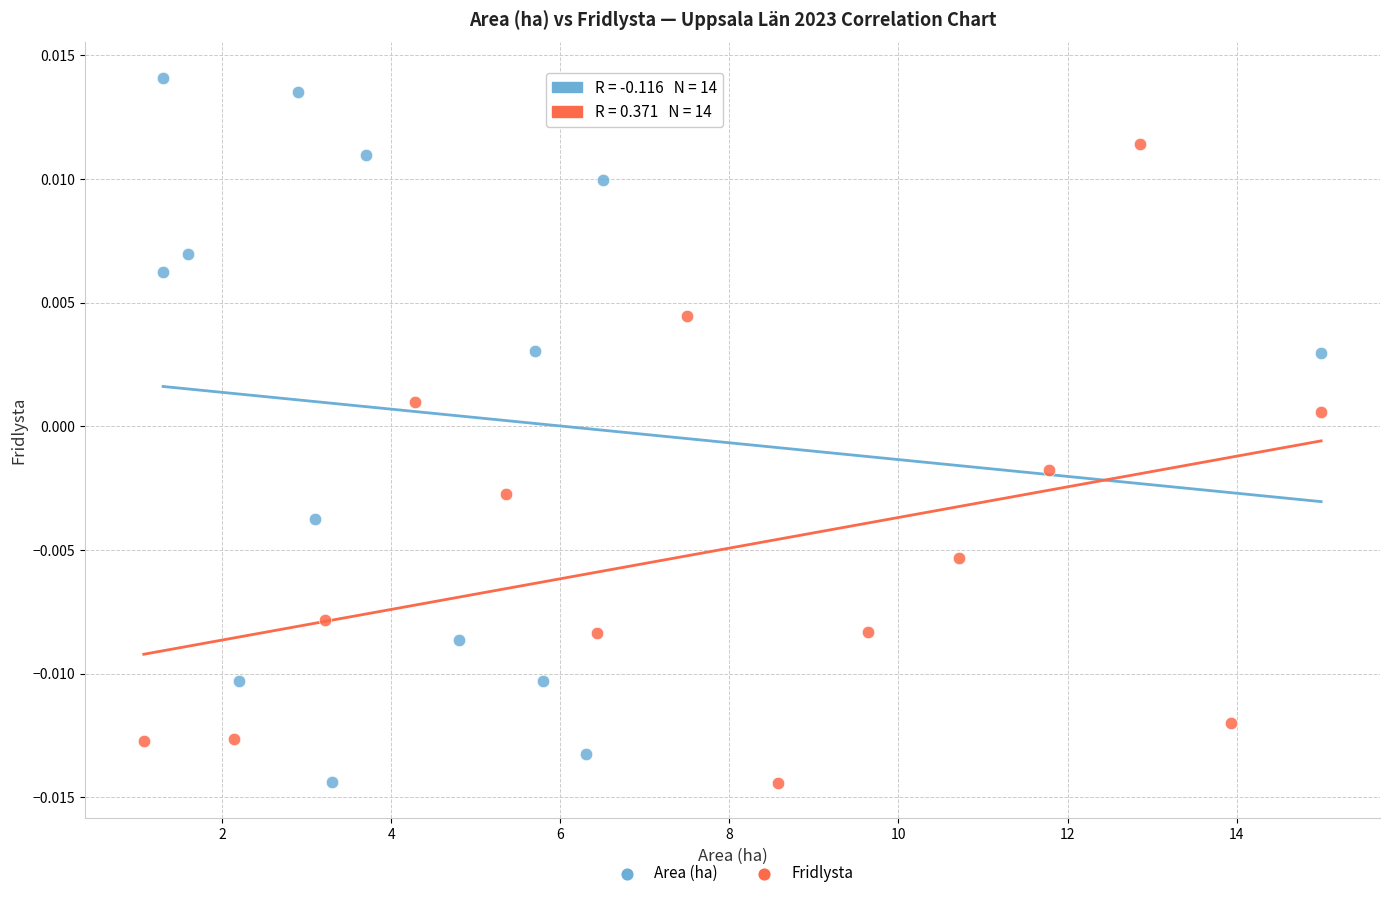

Which series has the widest spread of Y values?

Area (ha)